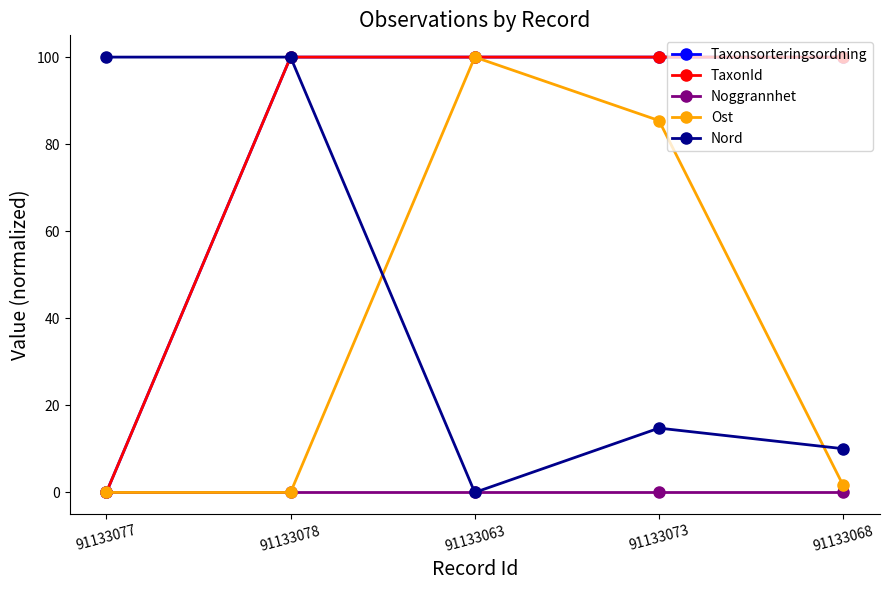

At which category is the sum across all series the highest?

91133073